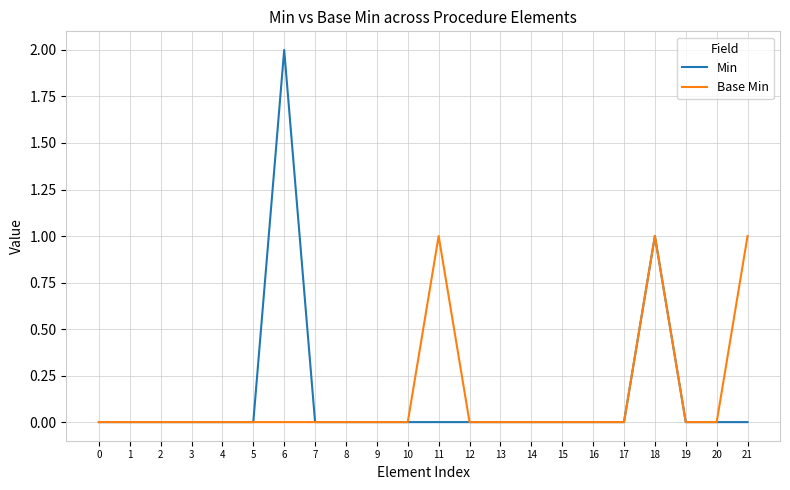

List the series in order of their peak value, highest first.

Min, Base Min